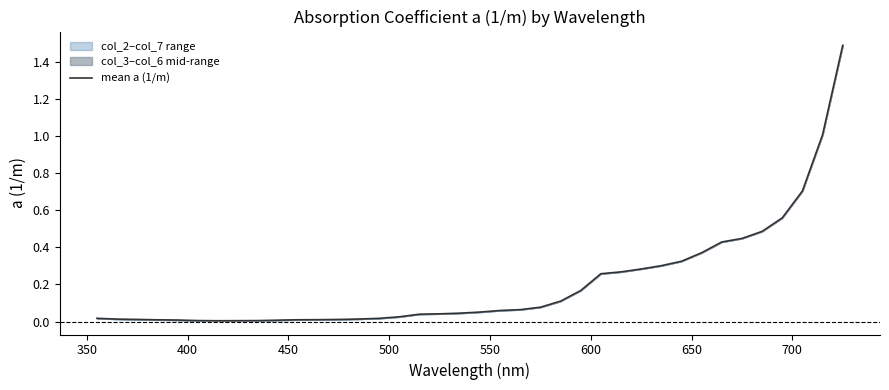

What is the maximum value shown in the chart?

1.5